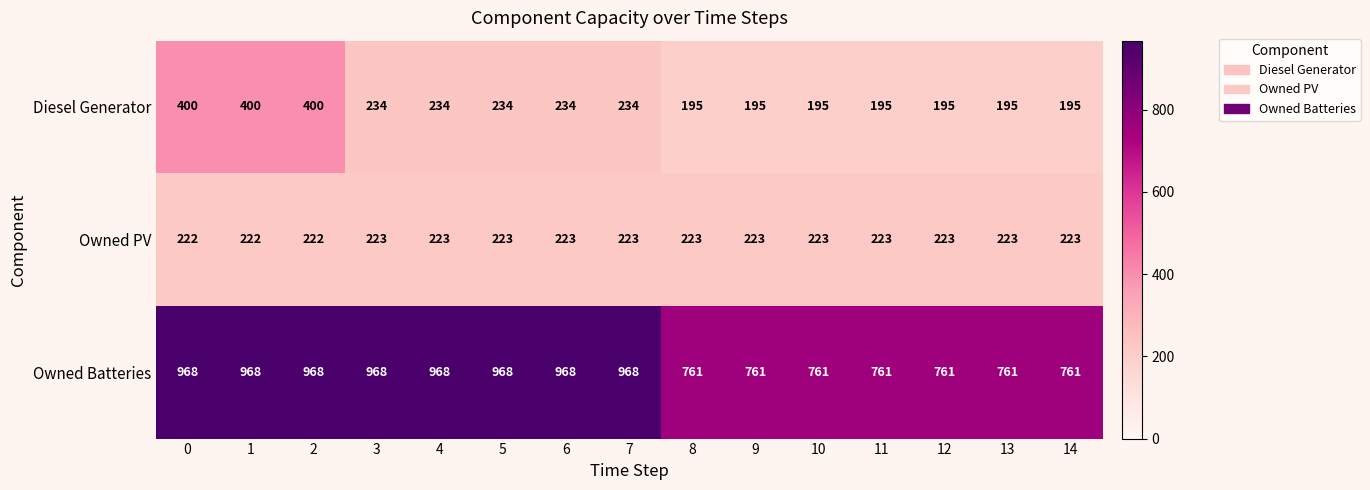

What is the average value of the Diesel Generator series?

249